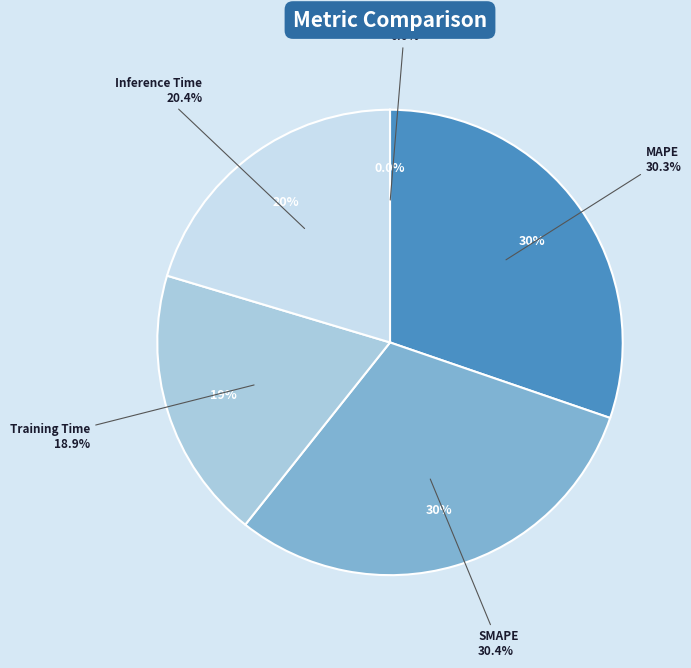

True or false: MAPE accounts for 30% of the total.

True